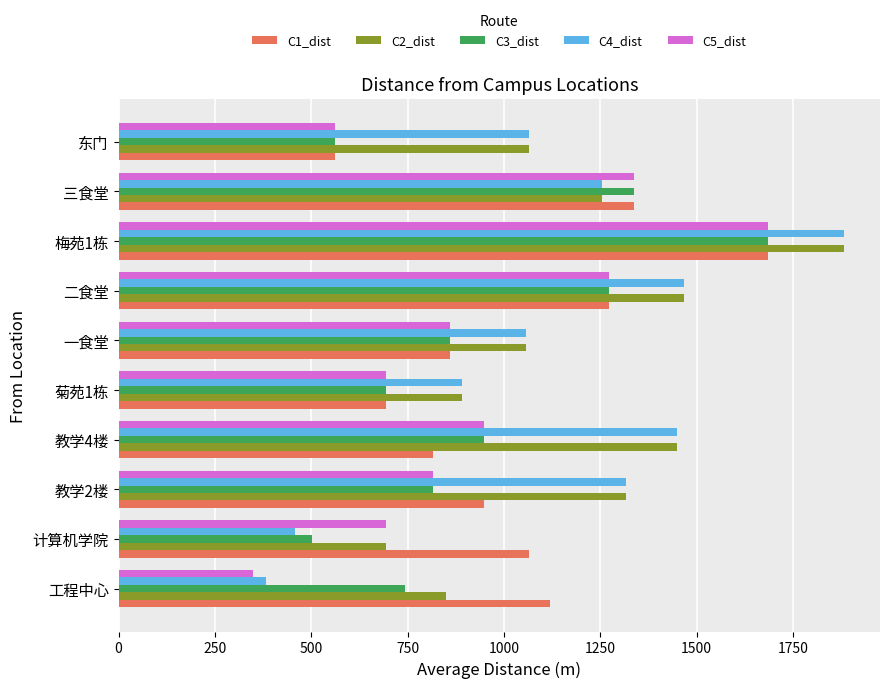

Is it true that C2_dist equals 676.6 at 东门?

False